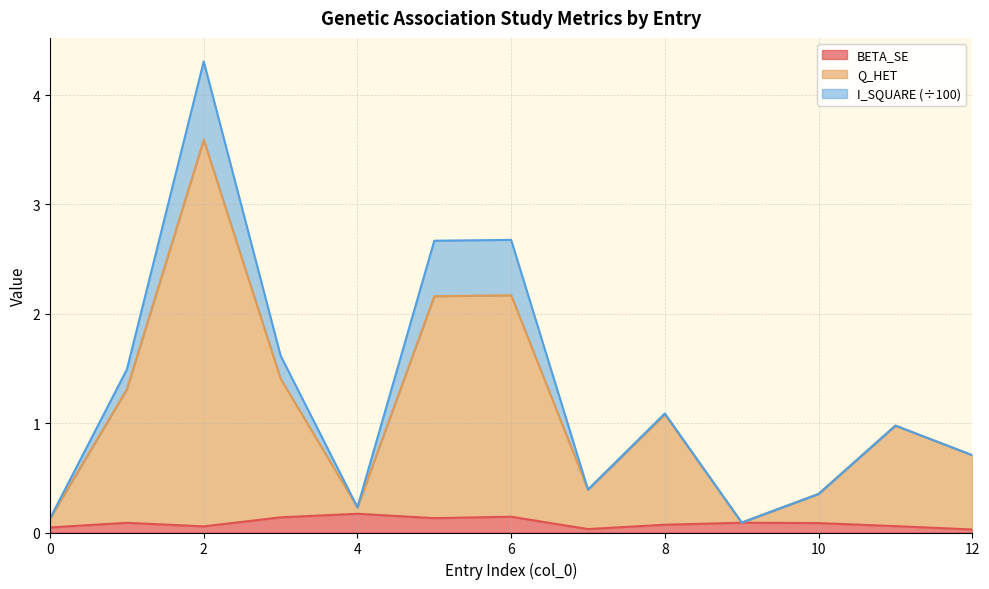

Count the number of categories in the chart.

13